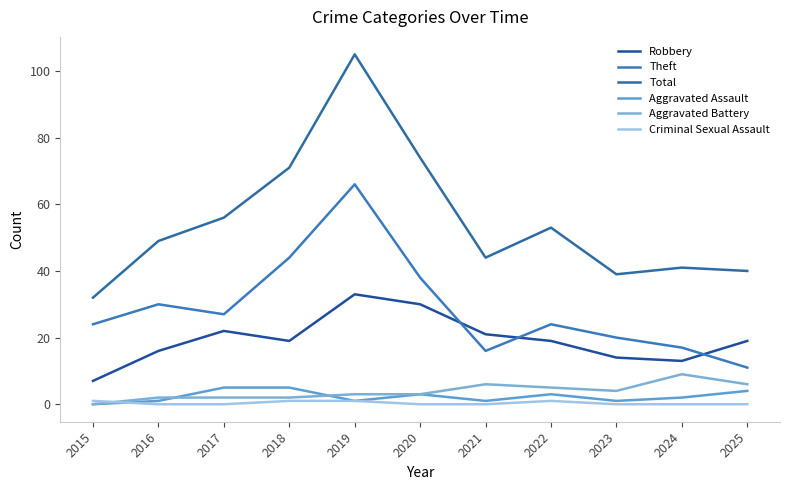

List the series in order of their peak value, highest first.

Total, Theft, Robbery, Aggravated Battery, Aggravated Assault, Criminal Sexual Assault